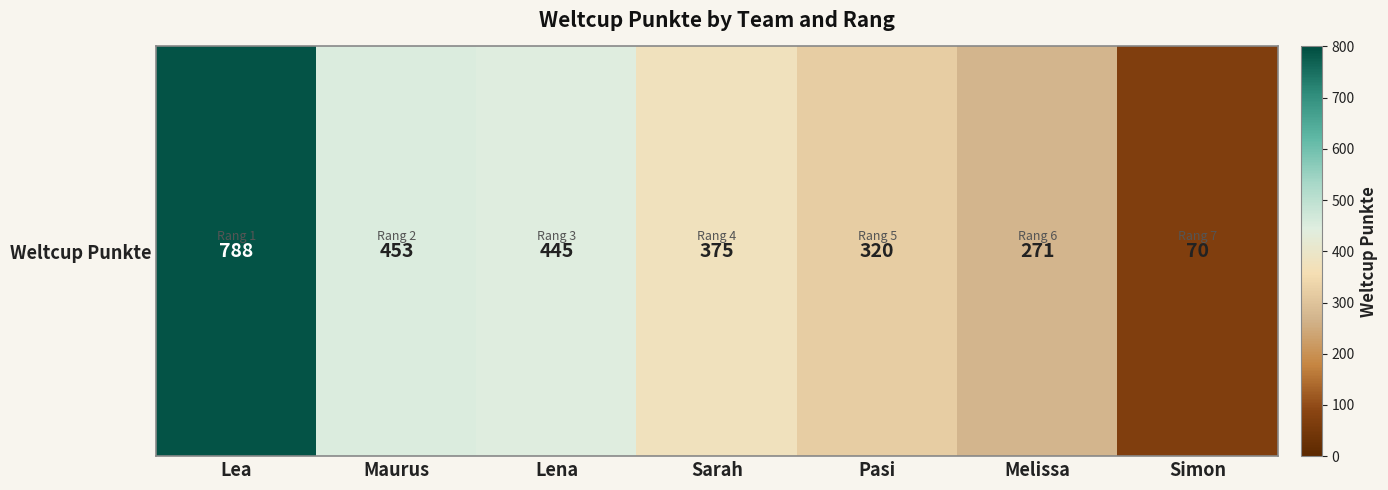

Reading left to right, extract all data points from this chart.

788	453	445	375	320	271	70